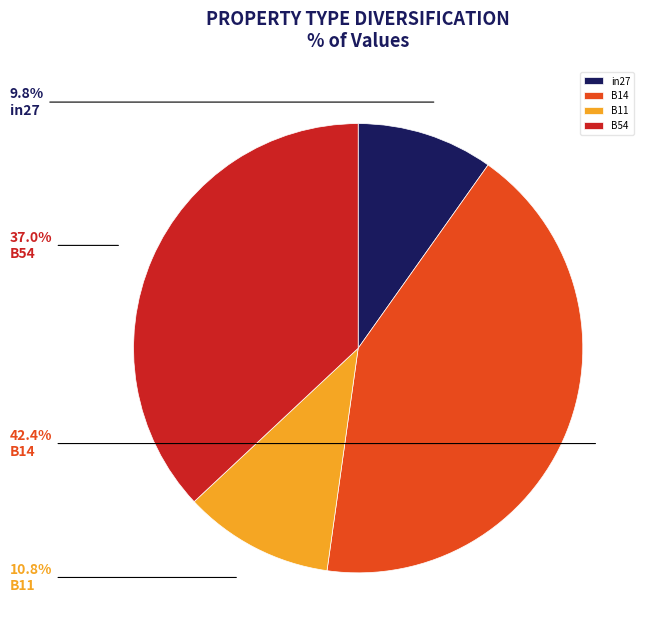

Is there a majority slice in this chart?

No